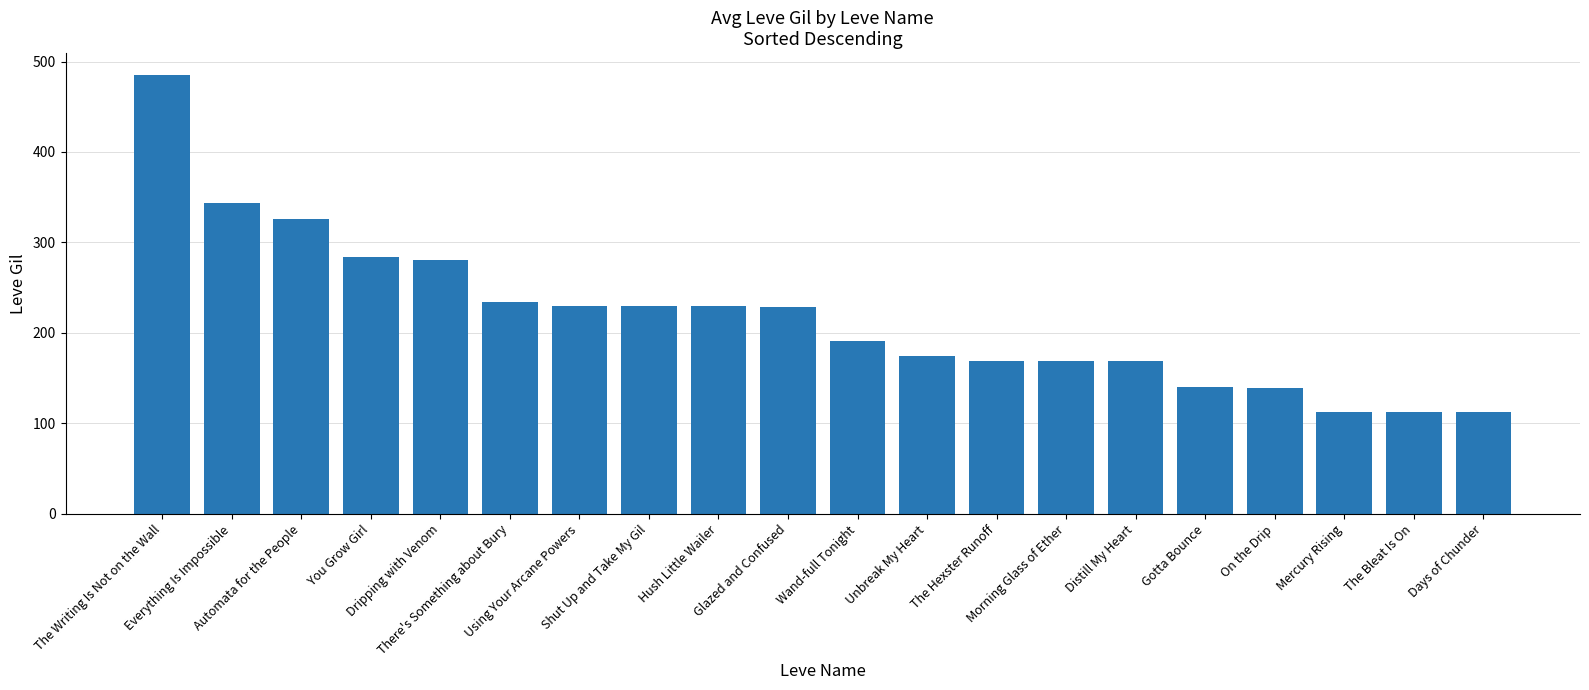

Does the chart contain stacked bars?

No